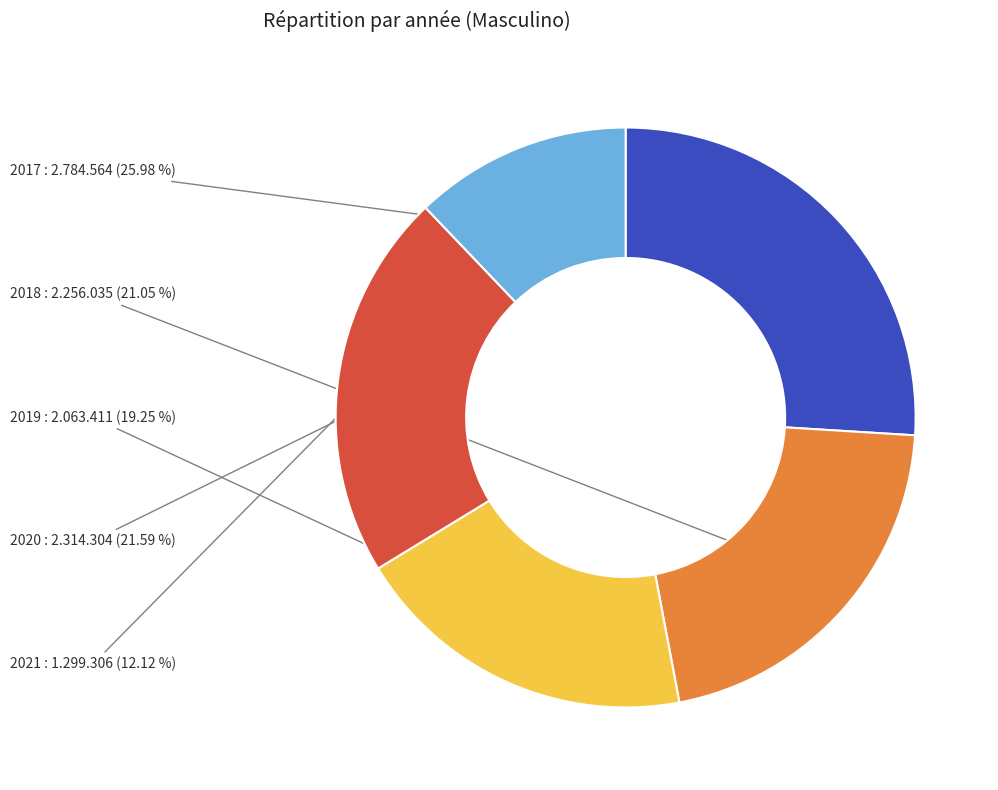

To the nearest percent, what is the difference between the largest and smallest slice percentages?

14%